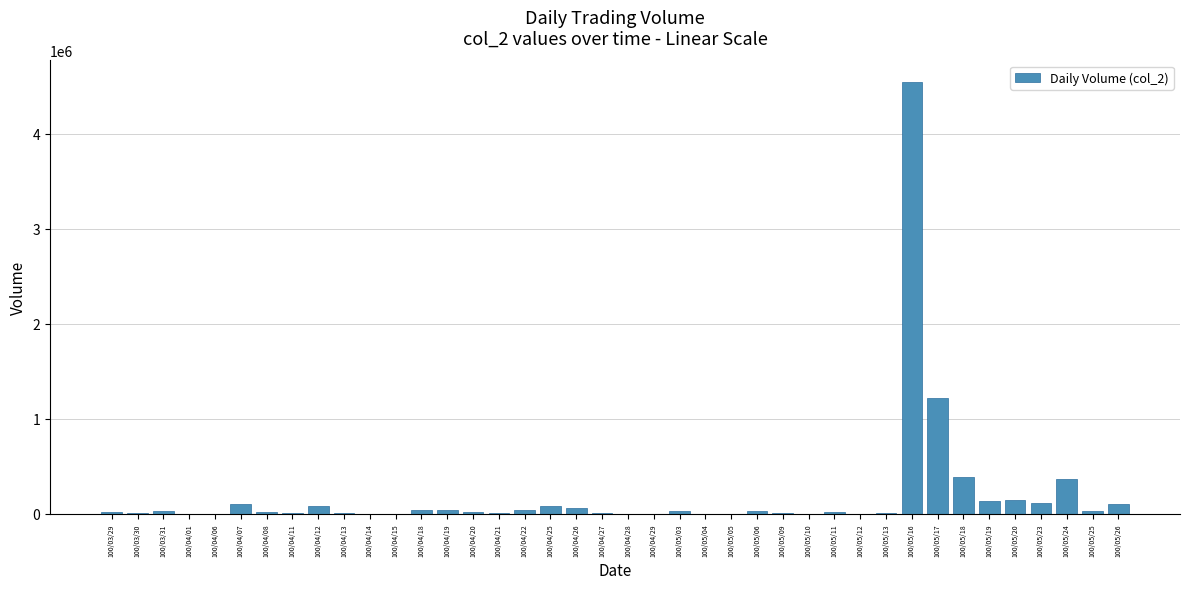

Is it true that the value at 100/05/05 is 0?

True